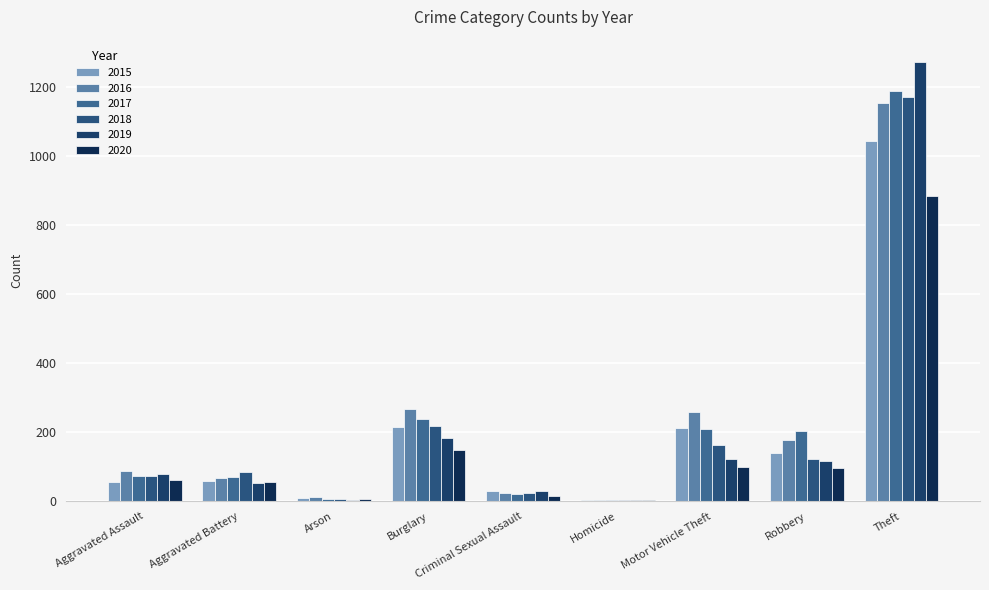

Rank the series by their maximum value, from highest to lowest.

2019, 2017, 2018, 2016, 2015, 2020